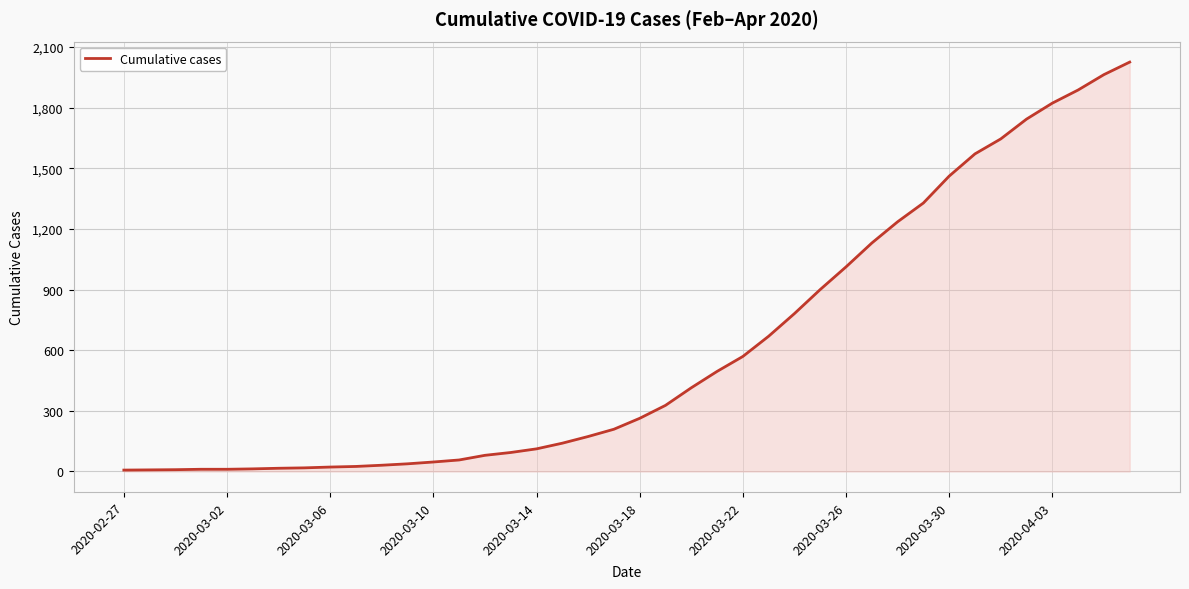

What is the difference between the maximum and minimum values?

2018